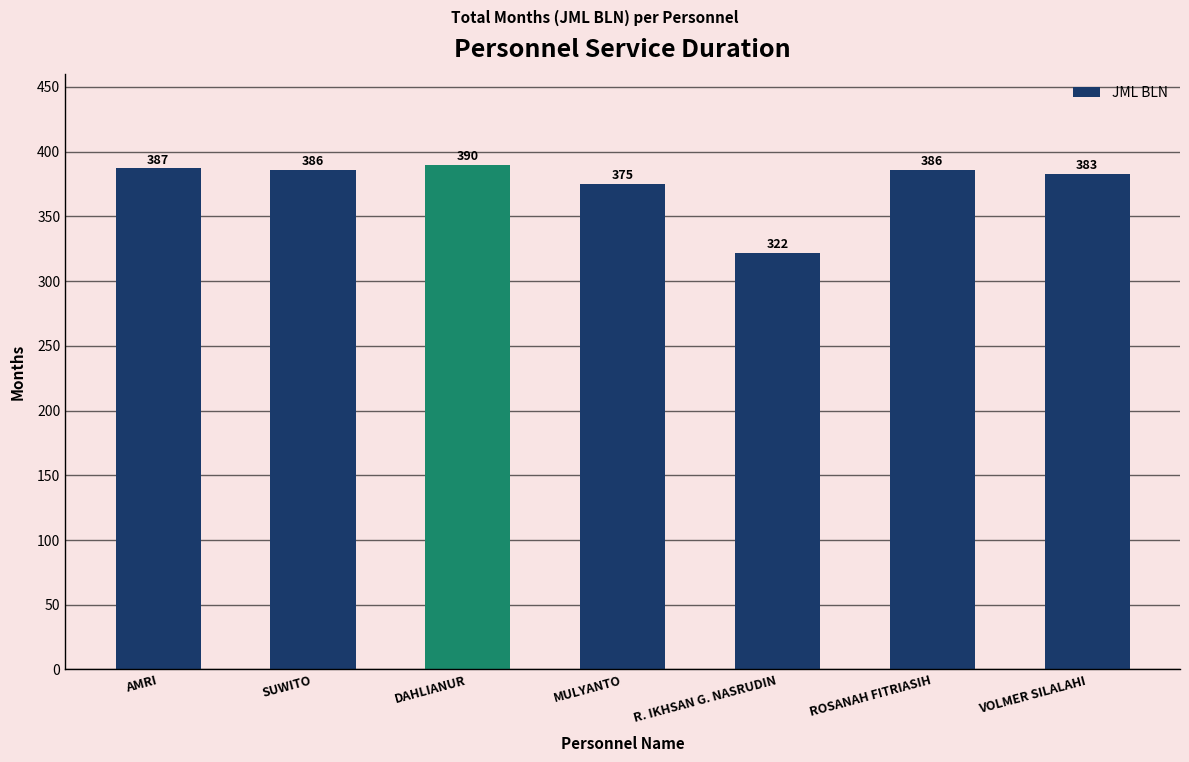

The chart shows a value of 386 at ROSANAH FITRIASIH. True or false?

True